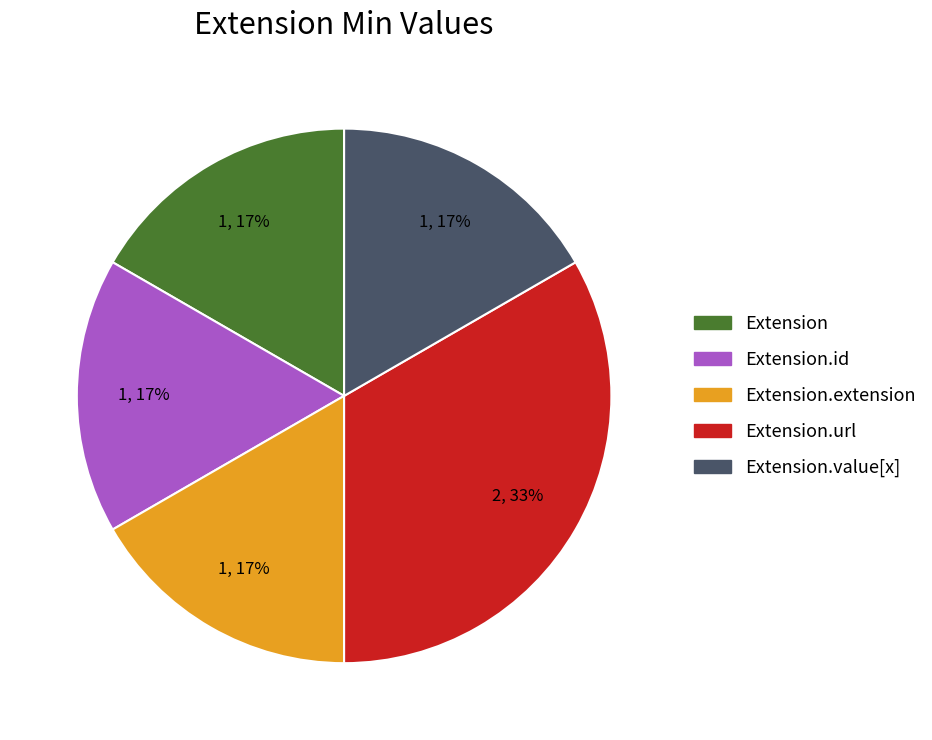

The Extension.url slice represents 45% of the pie. True or false?

False